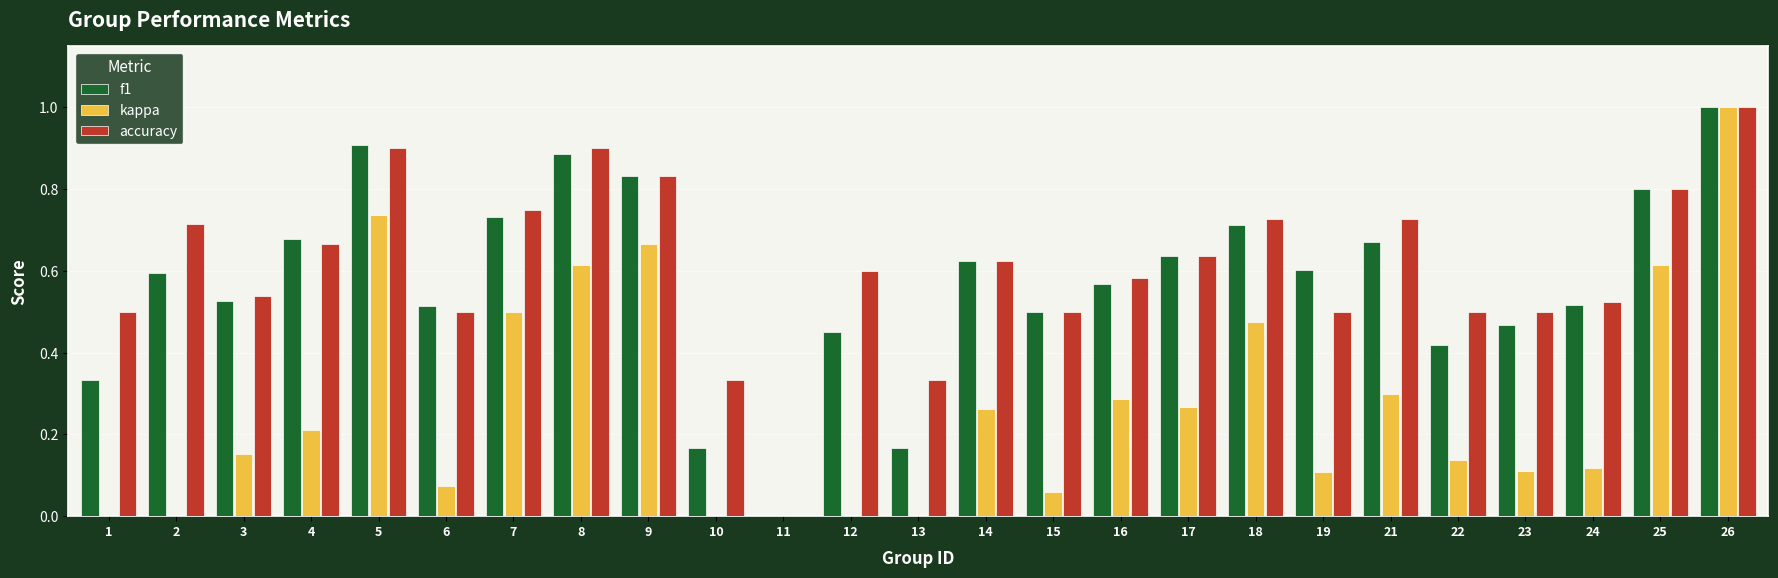

What are all the series names shown in the legend?

f1, kappa, accuracy